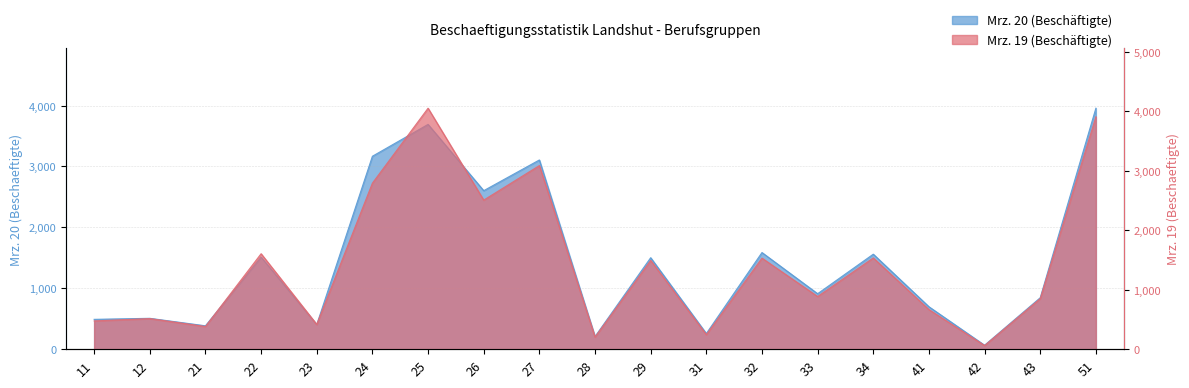

Is it true that Mrz. 19 equals 14 at 42?

False